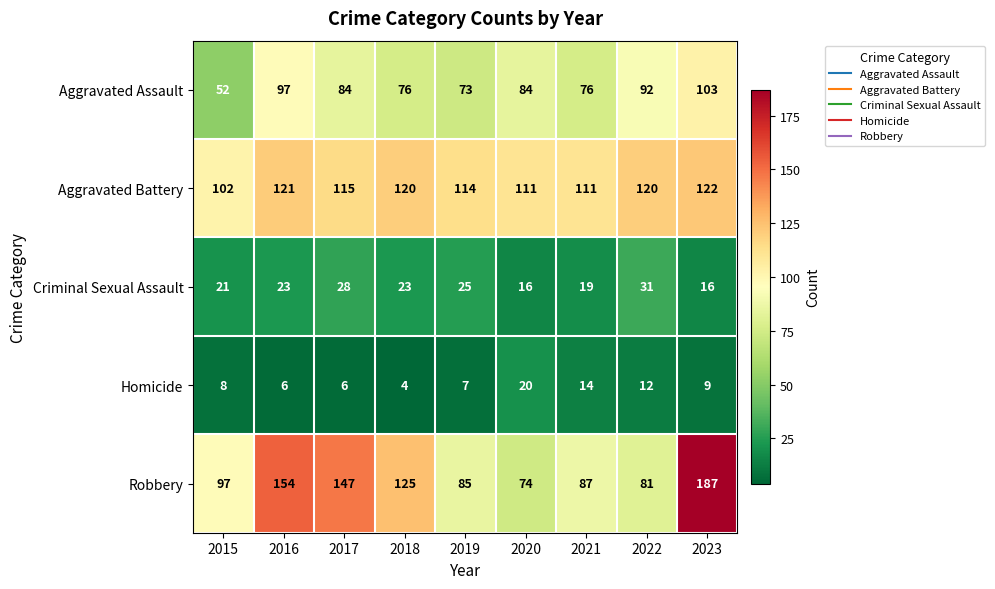

What is the difference between the second highest and second lowest values in the Robbery series?

73